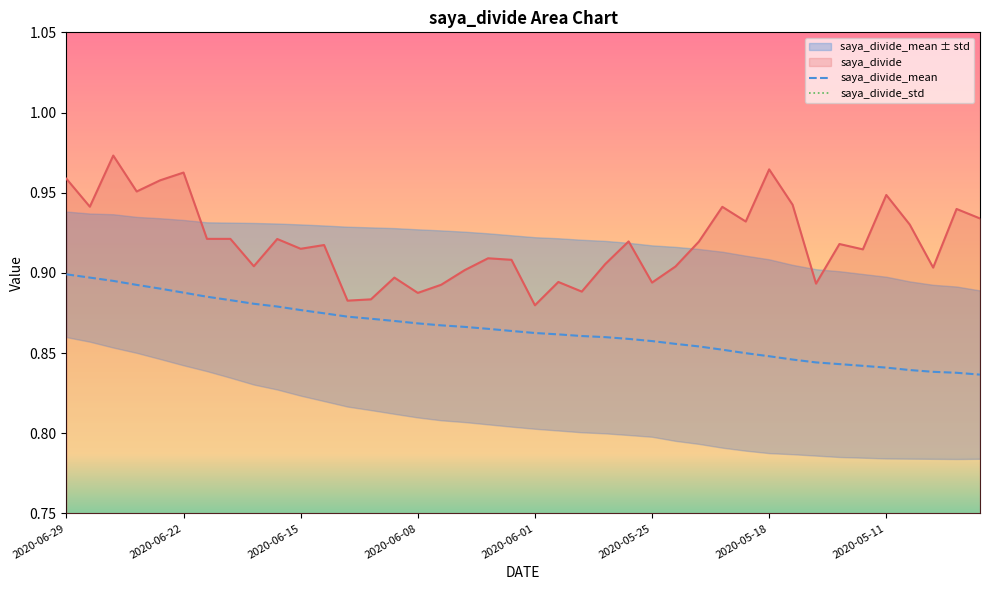

True or false: saya_divide_mean and saya_divide cross at least once.

False